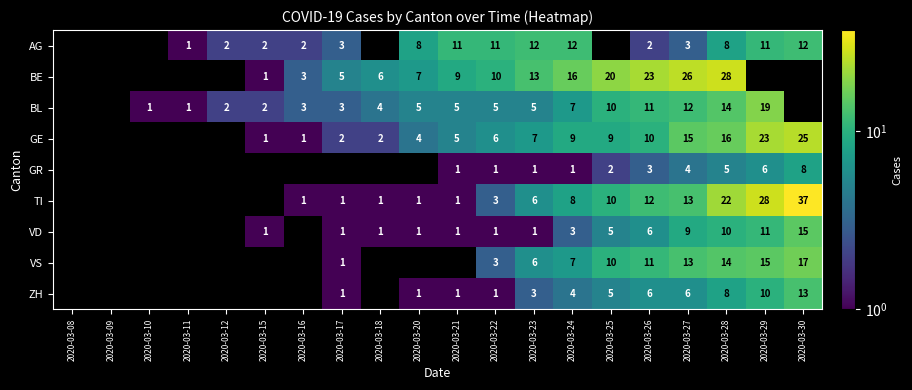

The value of TI at 2020-03-30 is 12.2. True or false?

False